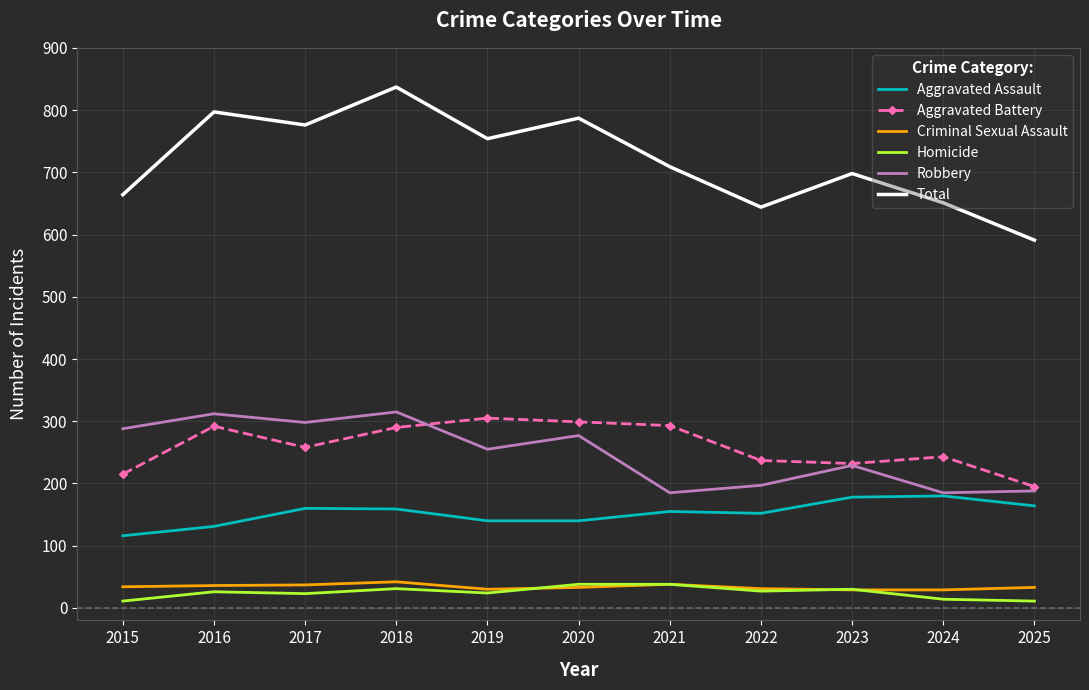

Is the value of Aggravated Assault at 2017 greater than the value of Homicide at 2023?

Yes